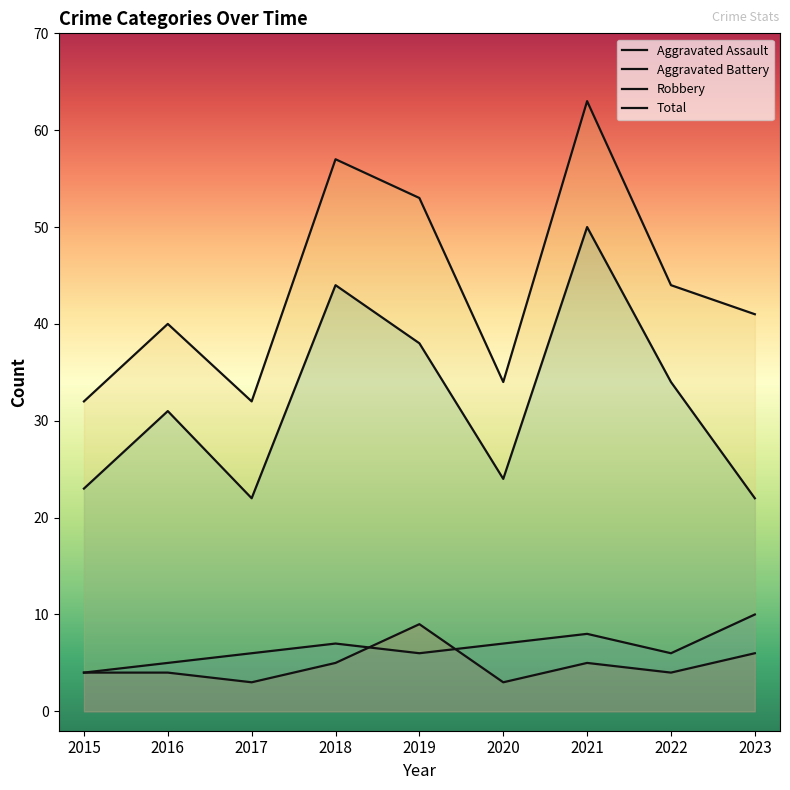

List the series in order of their peak value, lowest first.

Aggravated Assault, Aggravated Battery, Robbery, Total